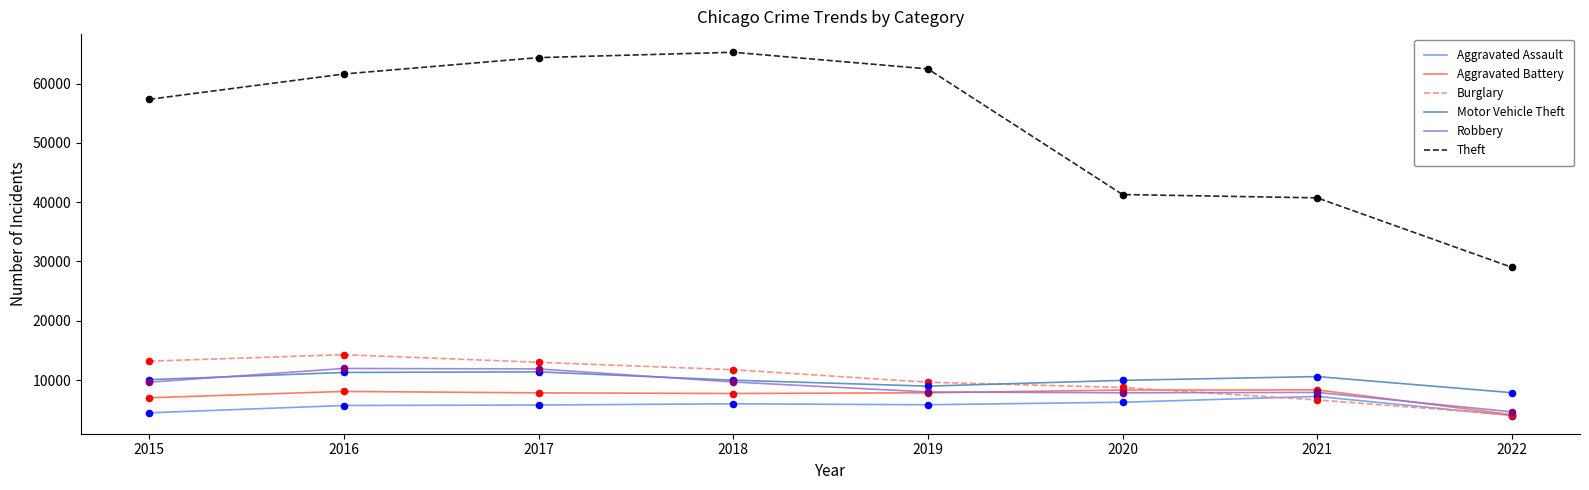

What is the difference between the highest and lowest values at 2015?

52867